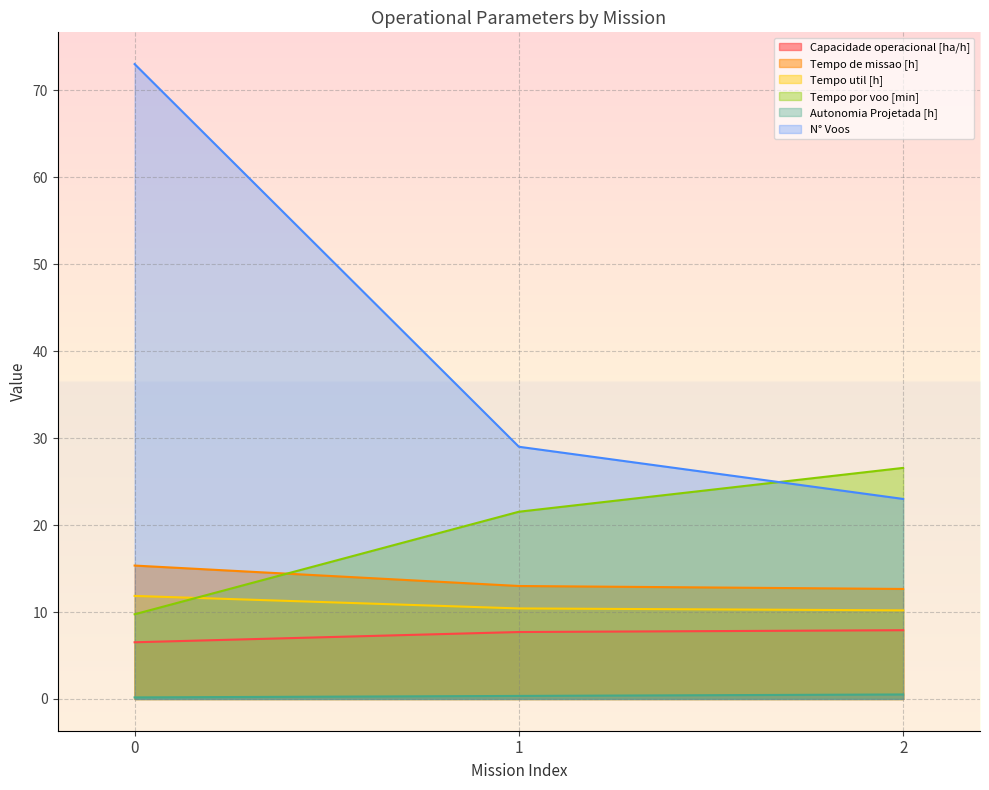

What are all the series names shown in the legend?

Capacidade operacional [ha/h], Tempo de missao [h], Tempo util [h], Tempo por voo [min], Autonomia Projetada [h], N° Voos